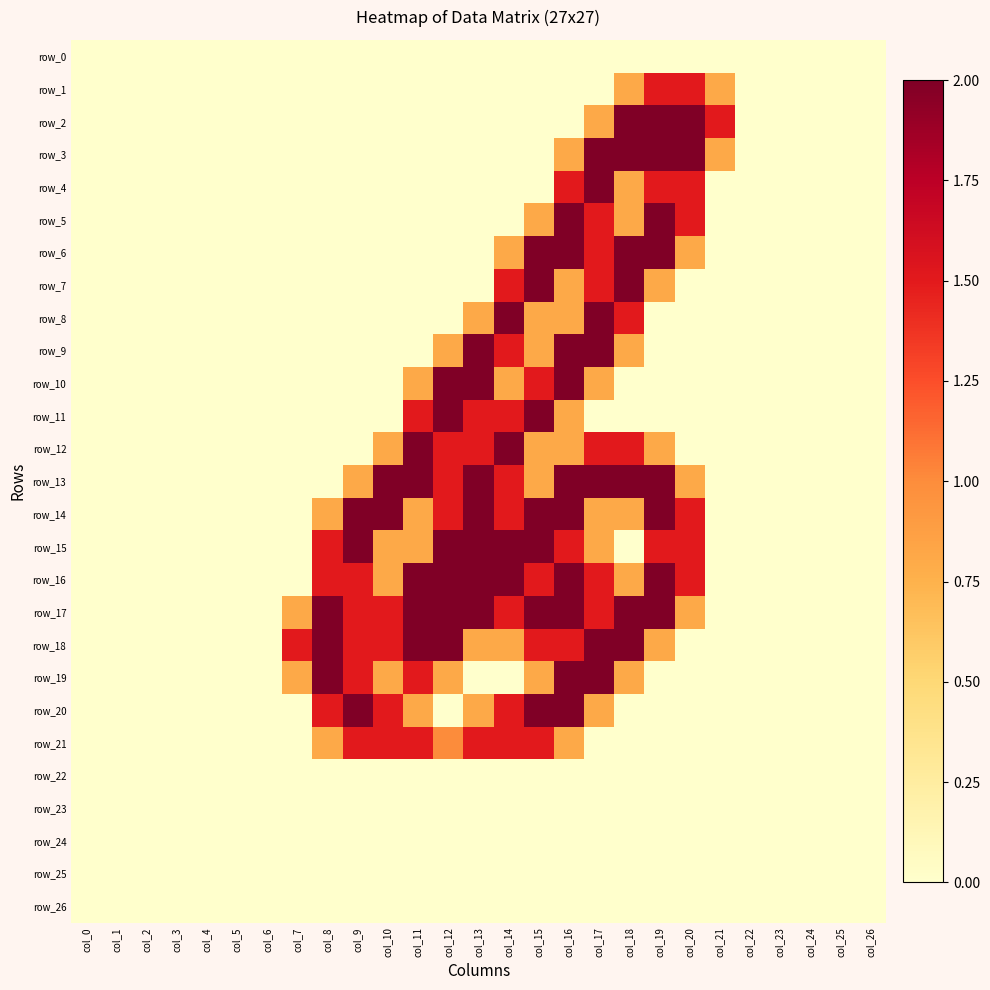

What is the maximum value shown in the chart?

2.0